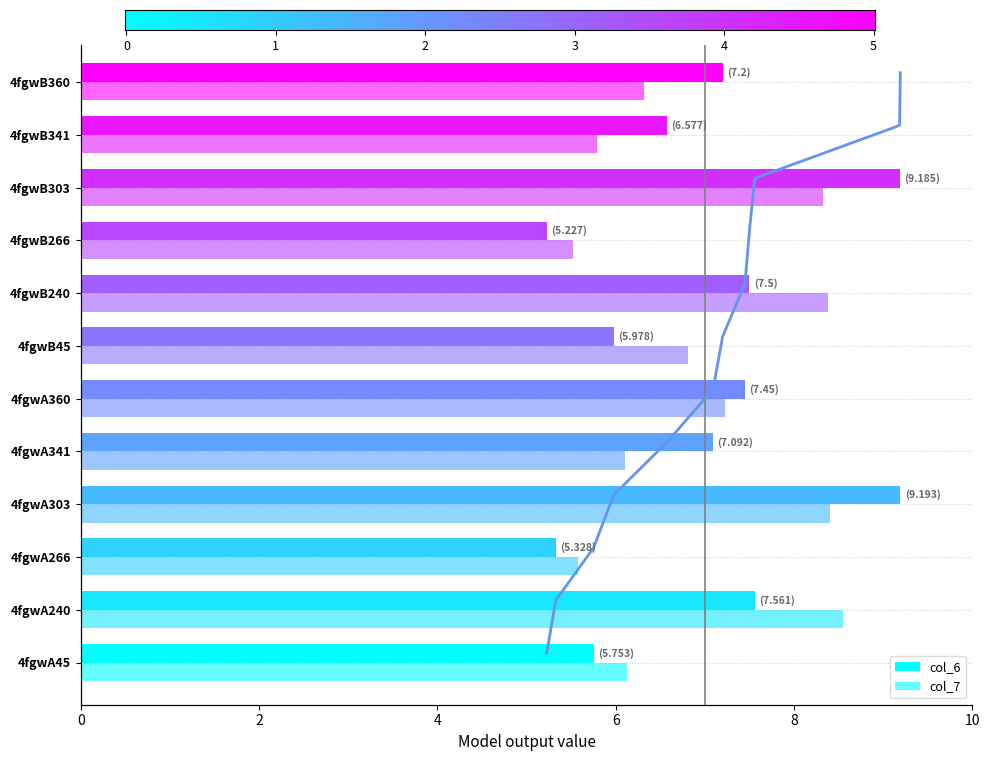

What is the label of the 9th bar from the right?

4fgwA303